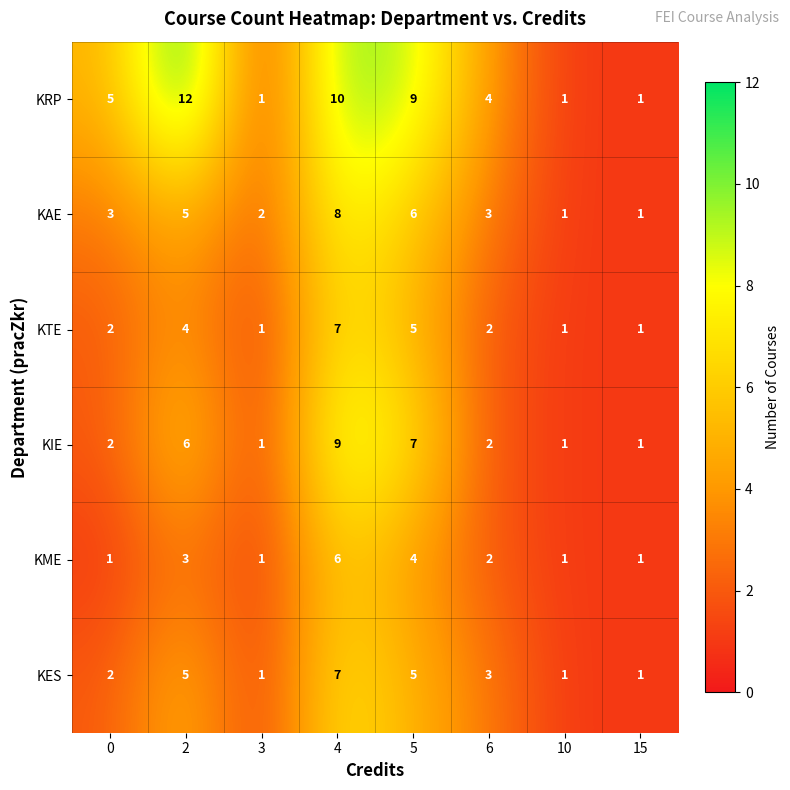

Which series has the largest total across all categories?

KRP